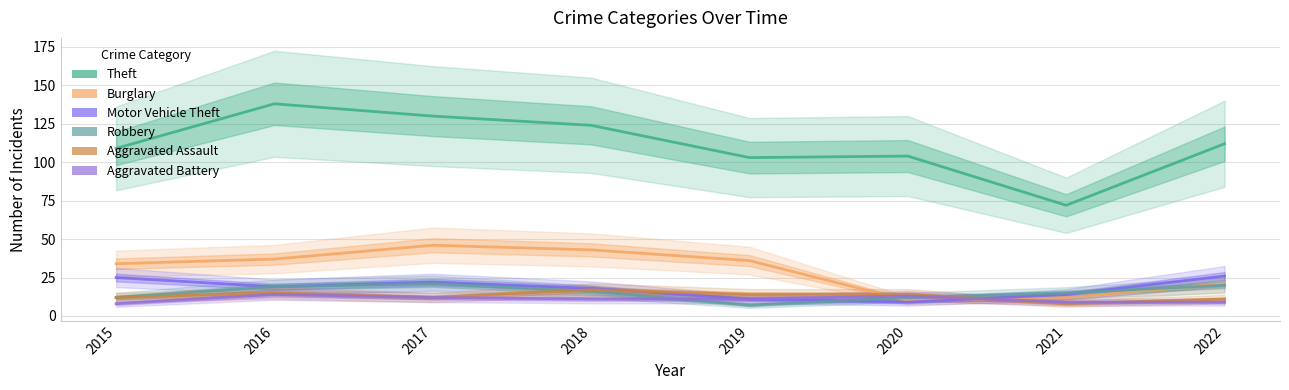

The value of Aggravated Battery at 2016 is 9. True or false?

False